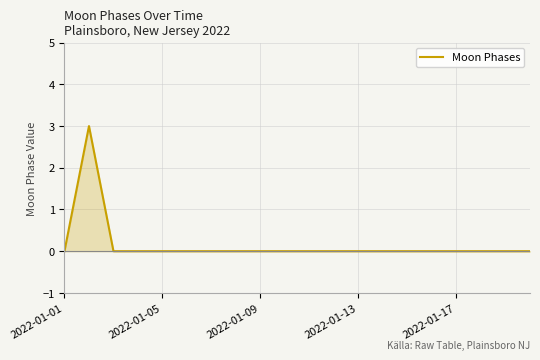

What is the maximum value shown in the chart?

3